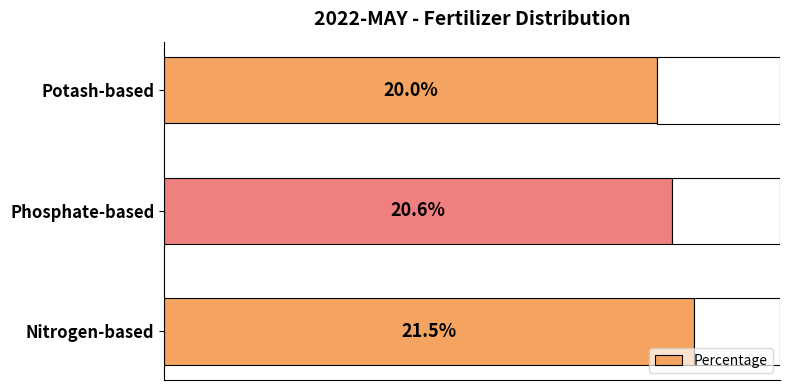

Does the chart contain stacked bars?

No